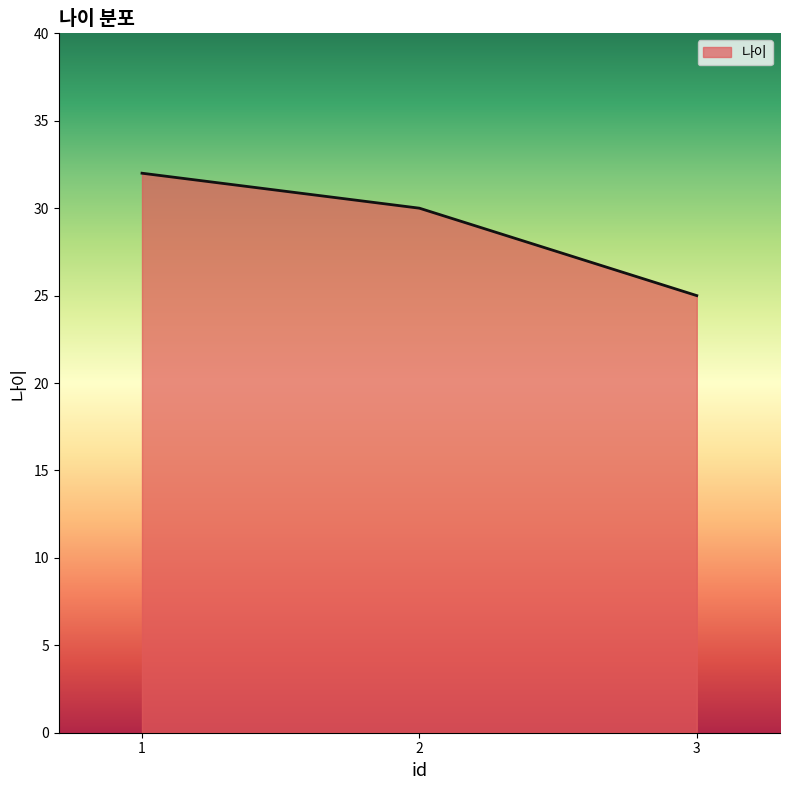

What is the sum of the values at 3 and 1?

57